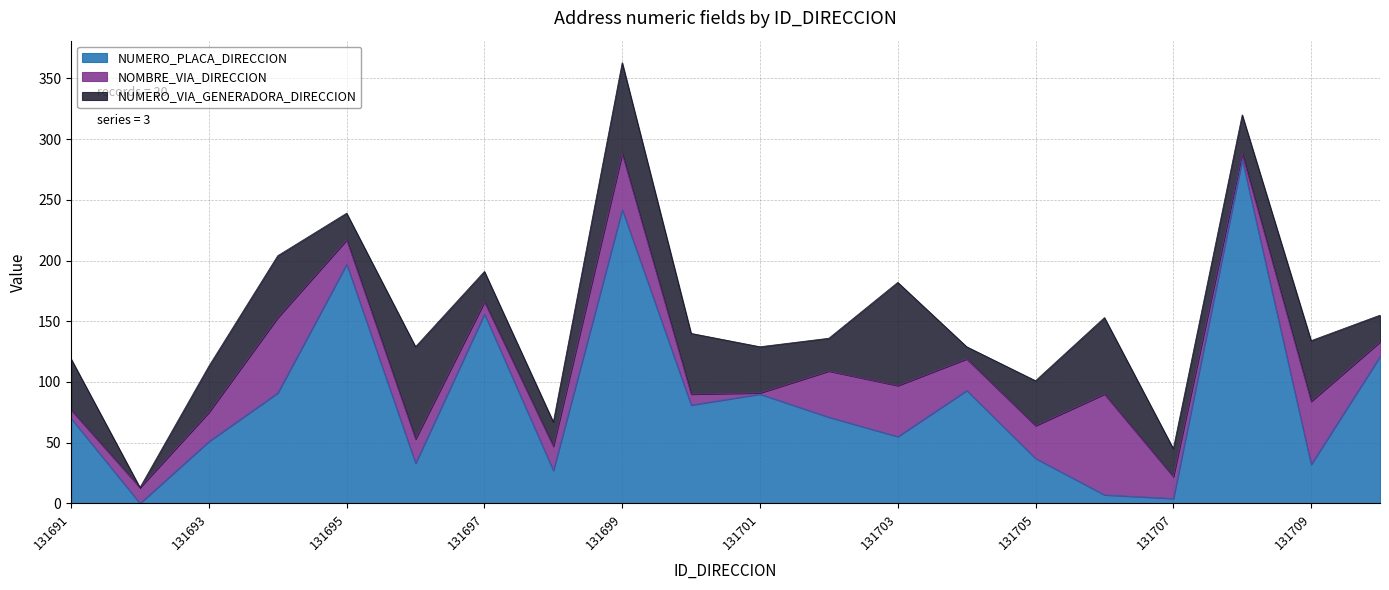

What is the average value of the NOMBRE_VIA_DIRECCION series?

27